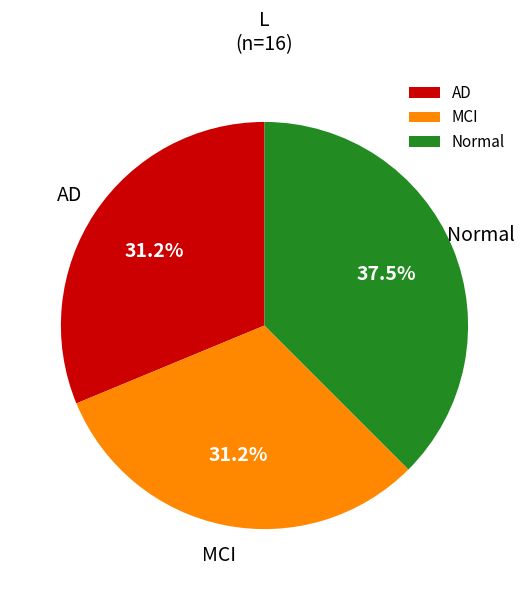

What is the largest slice in the pie chart?

Normal